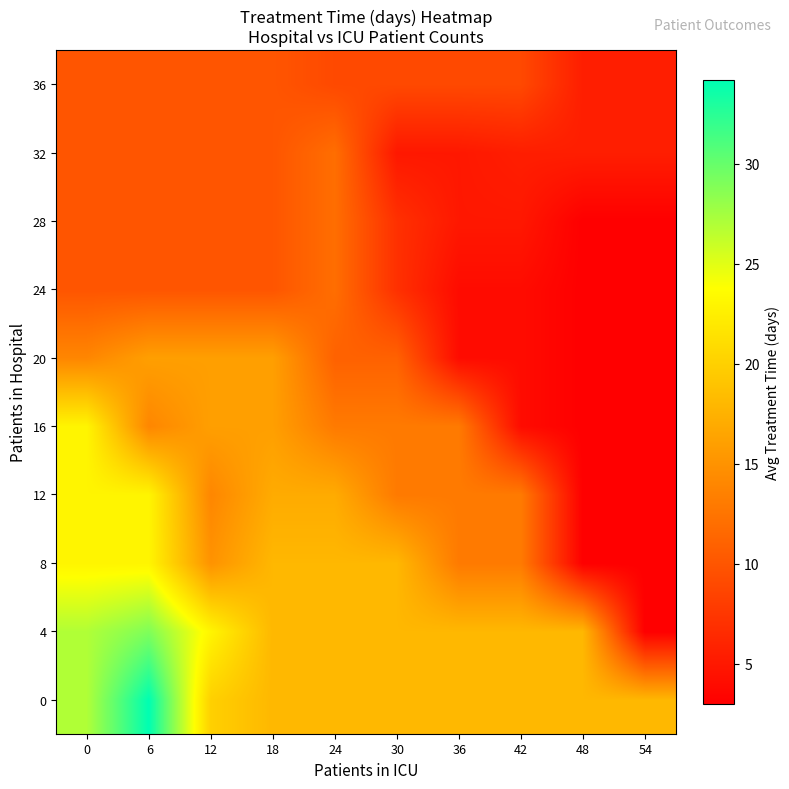

Which category has the lowest value across all series?

54